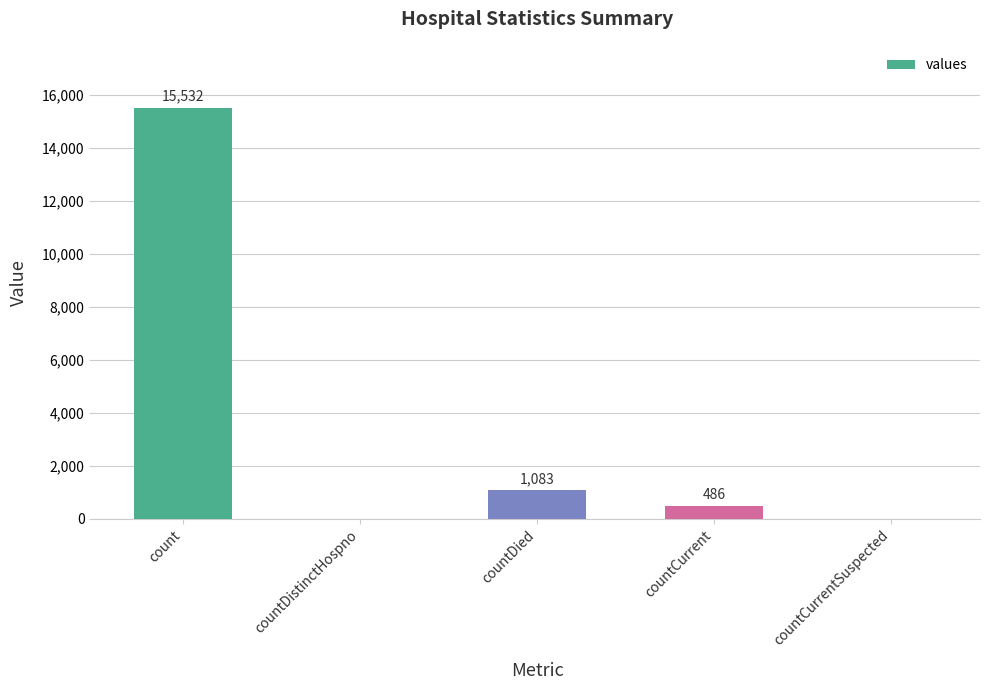

What is the average value?

3420